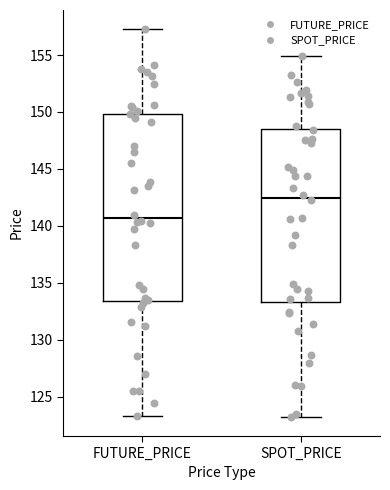

Reading left to right, read every box against the y-axis: the position of its median line, the range the box covers, and the ends of its whiskers. The values are not printed on the chart, so give them approximately, as read against the axis.

FUTURE_PRICE: median 140.5, box 133.5 to 150.0, whiskers 123.5 to 157.5
SPOT_PRICE: median 142.5, box 133.5 to 148.5, whiskers 123.5 to 155.0